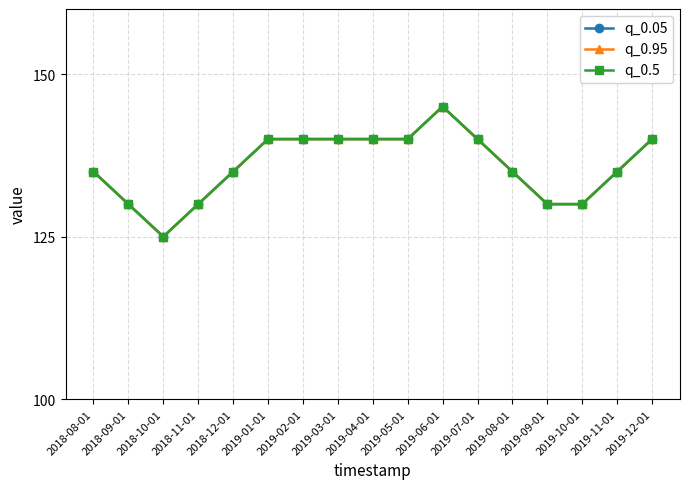

True or false: q_0.05 and q_0.5 cross at least once.

False